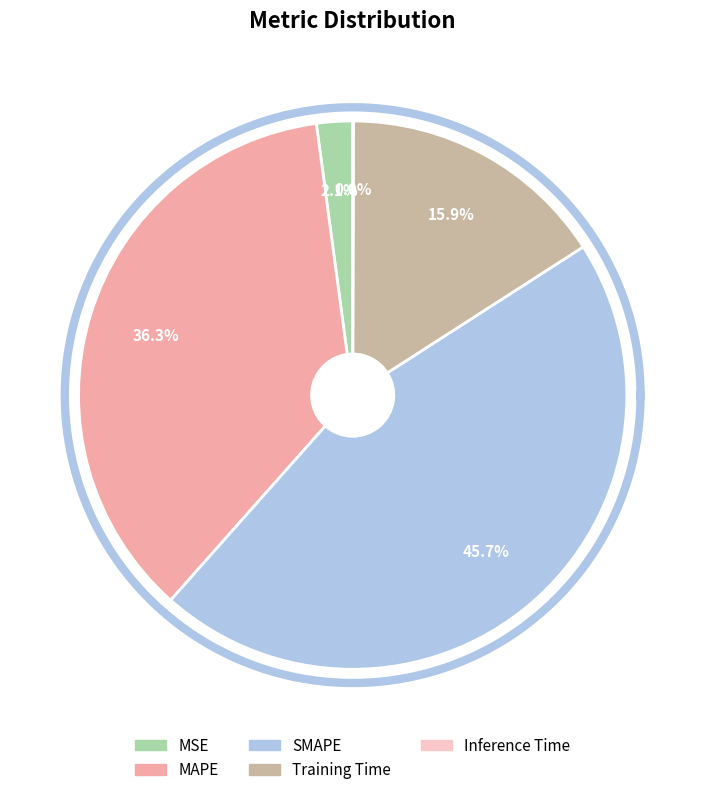

To the nearest percent, what is the average slice percentage?

20%